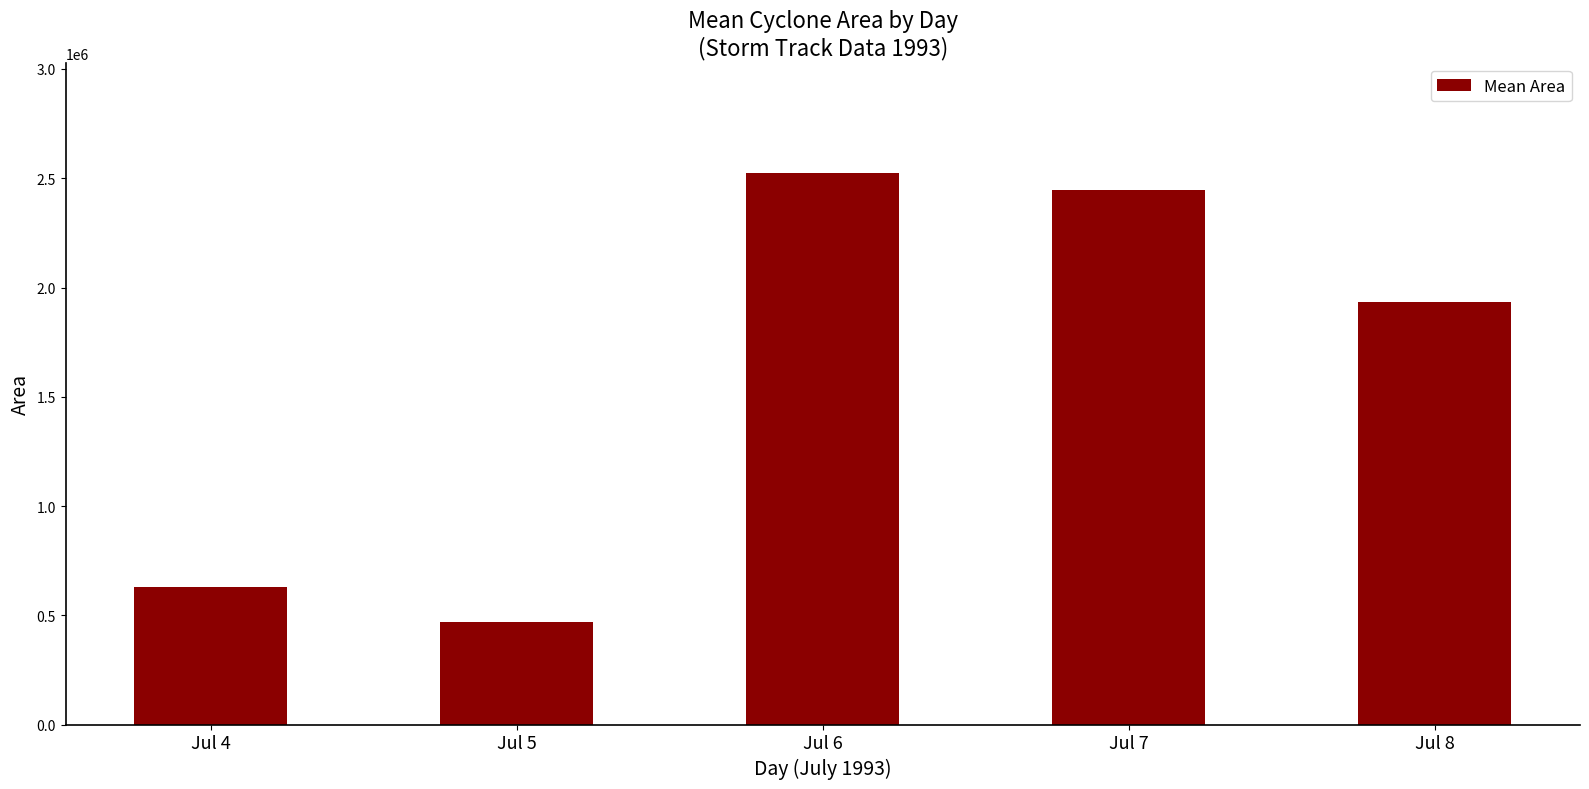

What is the change in value from Jul 5 to Jul 8?

+1464250.0